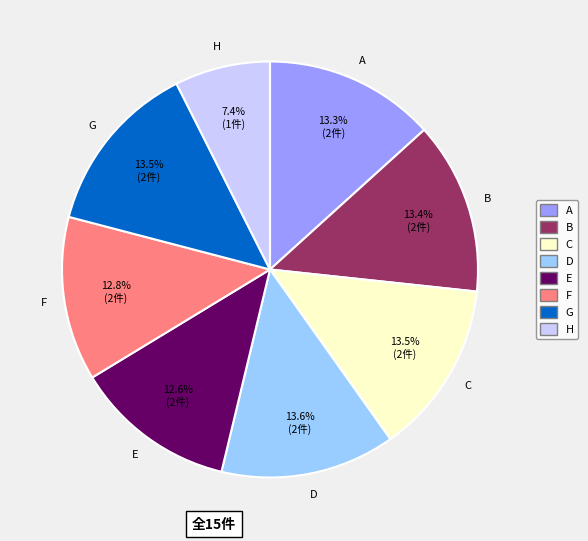

Is it true that H is 1% of the pie?

False